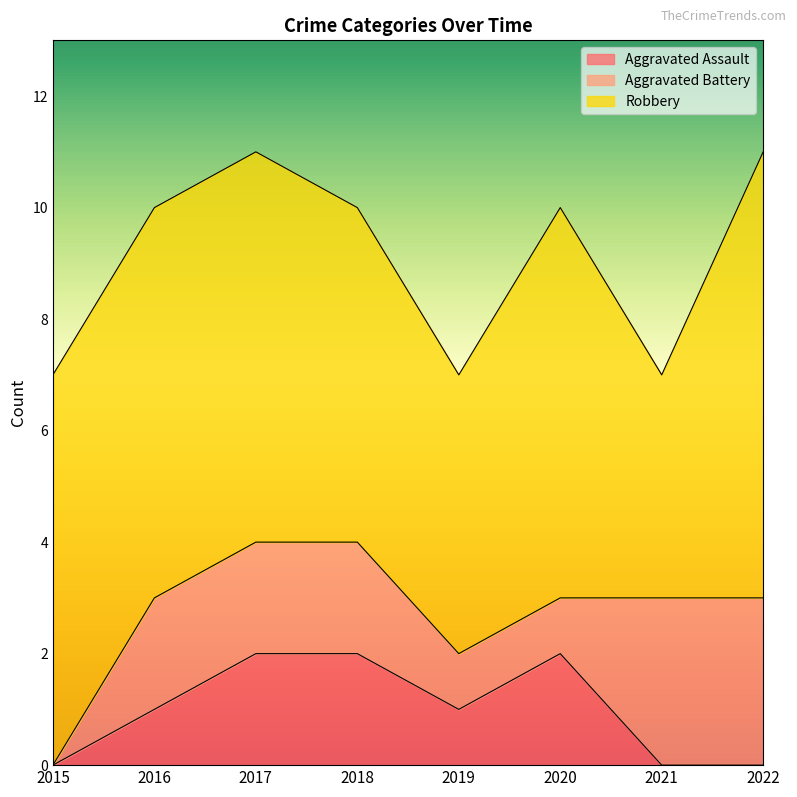

True or false: Aggravated Assault has a value of -1 at 2022.

False